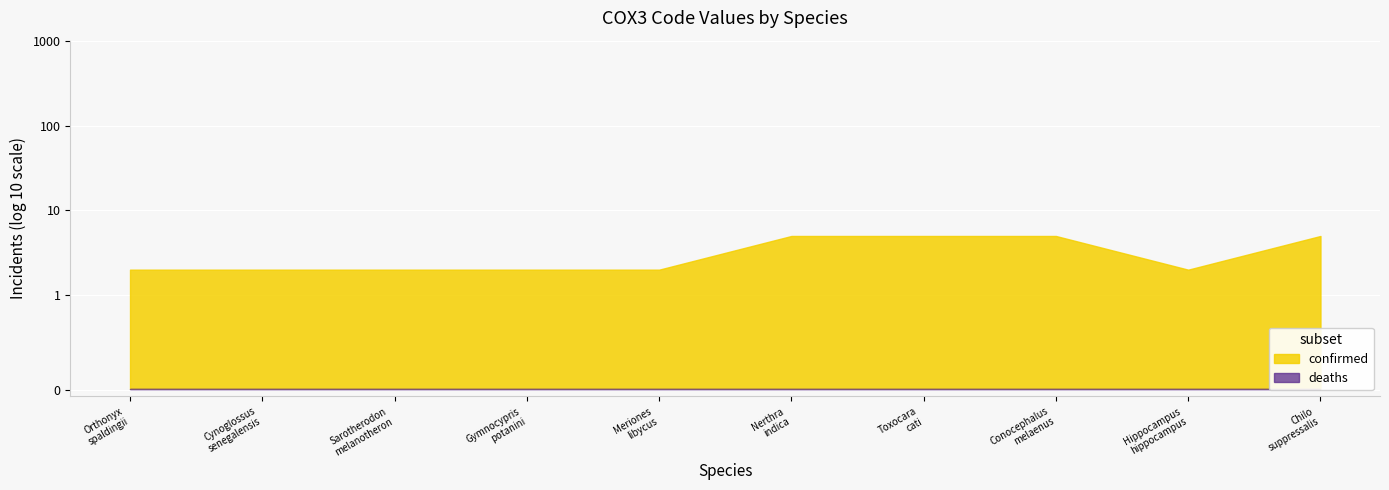

Which label corresponds to the largest value in the chart?

Nerthra indica